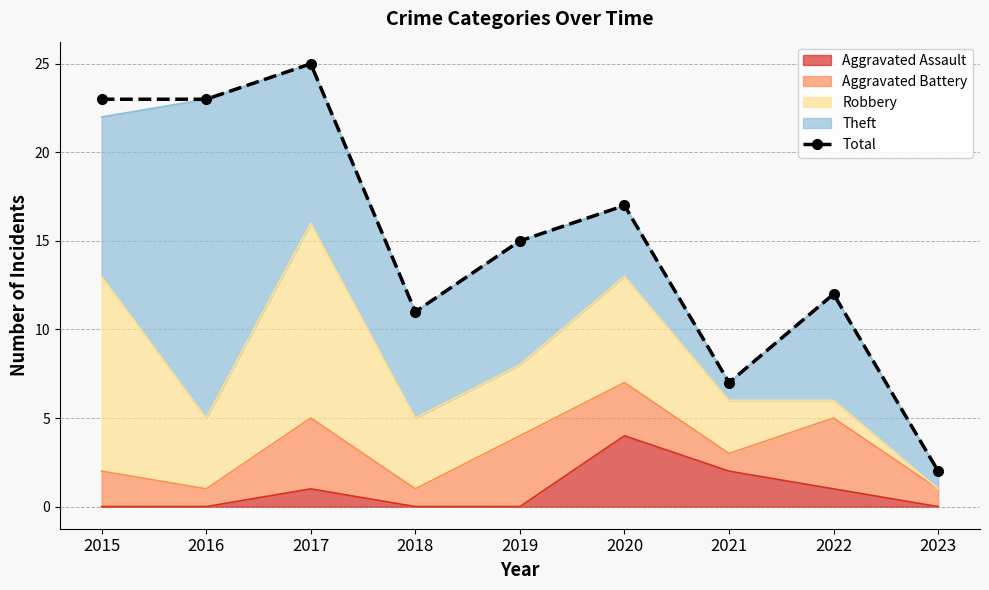

Which category has the highest value across all series?

2017